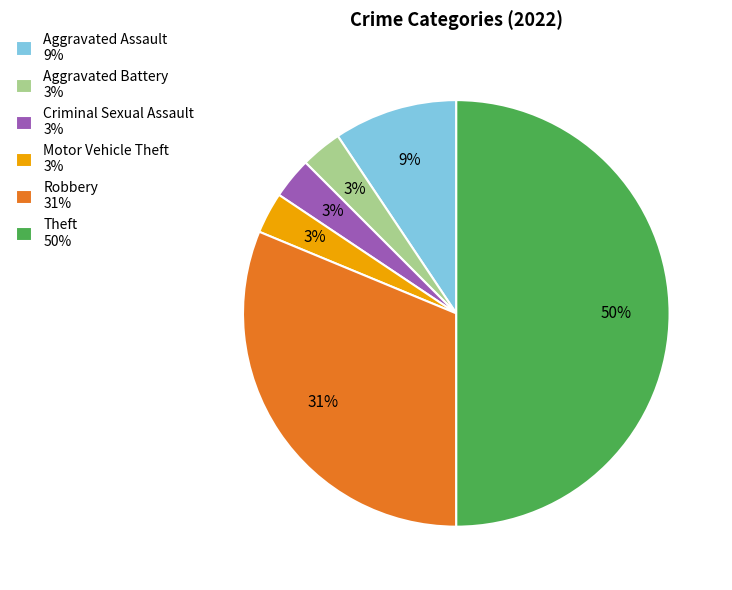

Is Aggravated Battery 3% the majority of the pie?

No